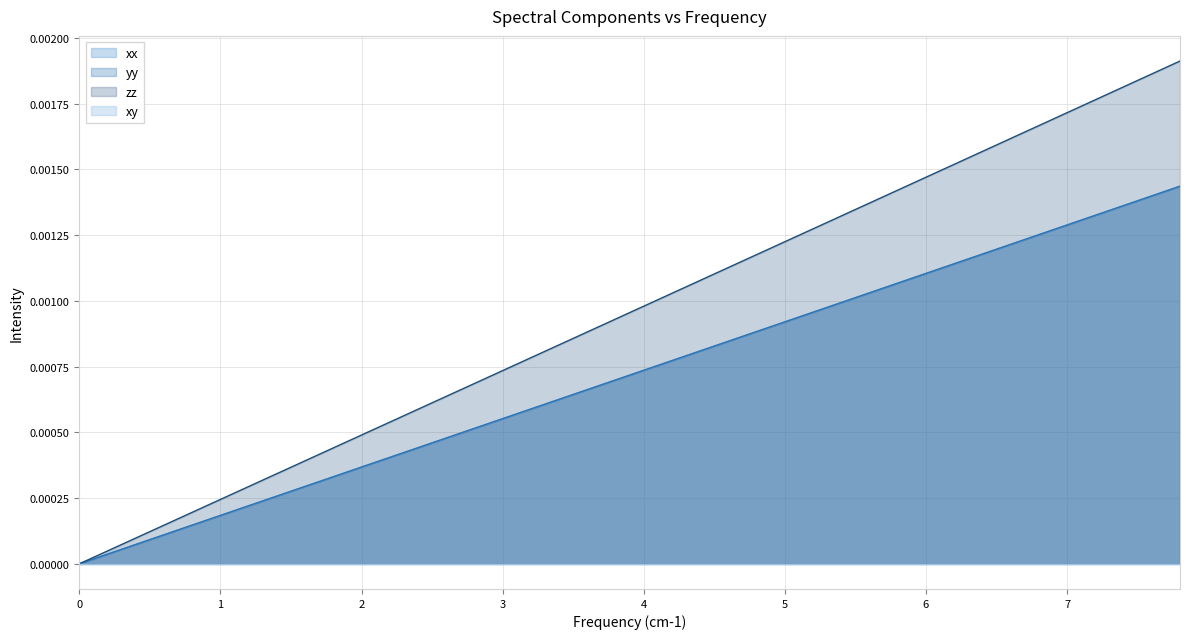

Which series has the largest range (max minus min)?

zz